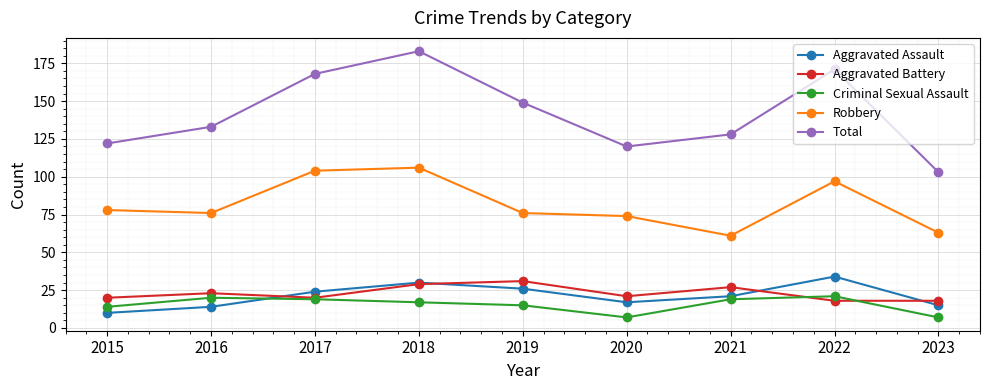

Reading right to left, transcribe all the data shown in this chart.

Aggravated Assault: 2023=15	2022=34	2021=21	2020=17	2019=26	2018=30	2017=24	2016=14	2015=10
Aggravated Battery: 2023=18	2022=18	2021=27	2020=21	2019=31	2018=29	2017=20	2016=23	2015=20
Criminal Sexual Assault: 2023=7	2022=21	2021=19	2020=7	2019=15	2018=17	2017=19	2016=20	2015=14
Robbery: 2023=63	2022=97	2021=61	2020=74	2019=76	2018=106	2017=104	2016=76	2015=78
Total: 2023=103	2022=171	2021=128	2020=120	2019=149	2018=183	2017=168	2016=133	2015=122